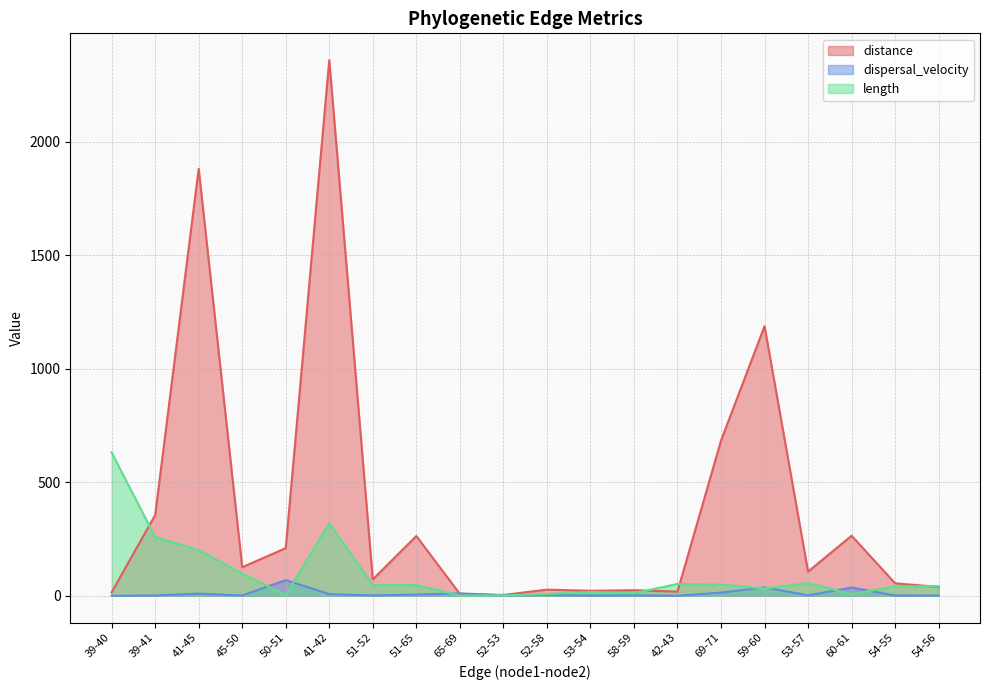

Where does the length series first go above 46?

39-40